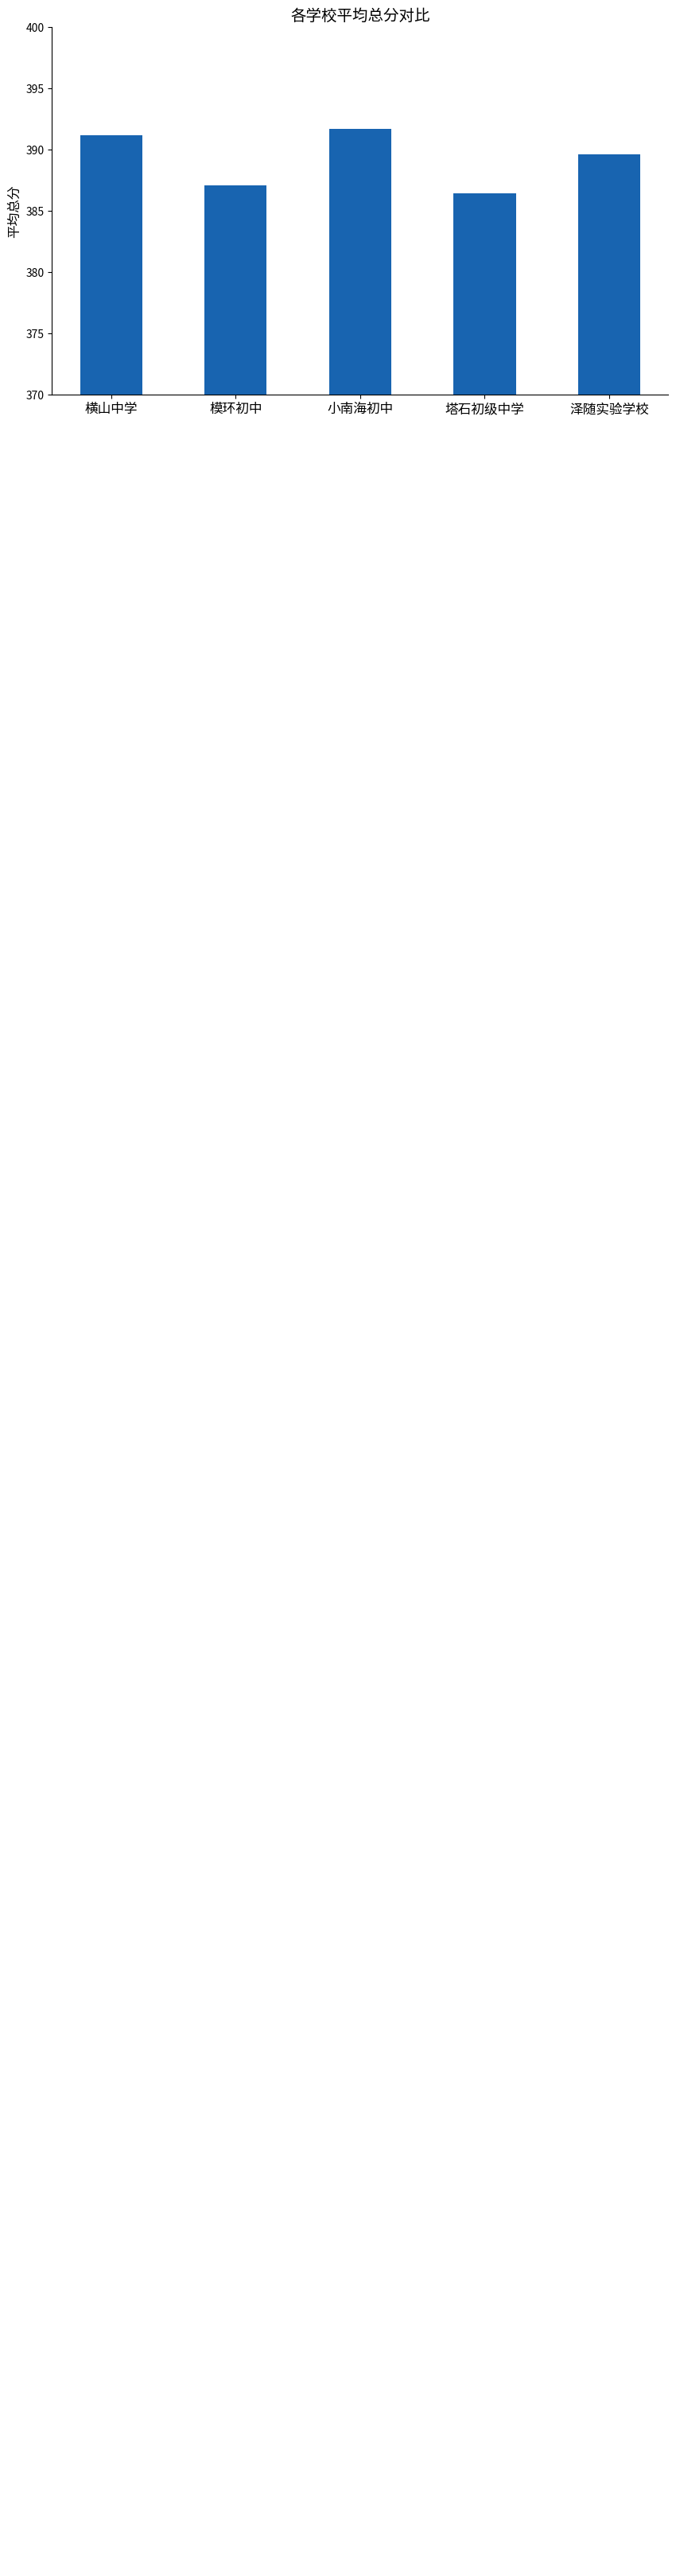

How many distinct data groups are displayed?

1